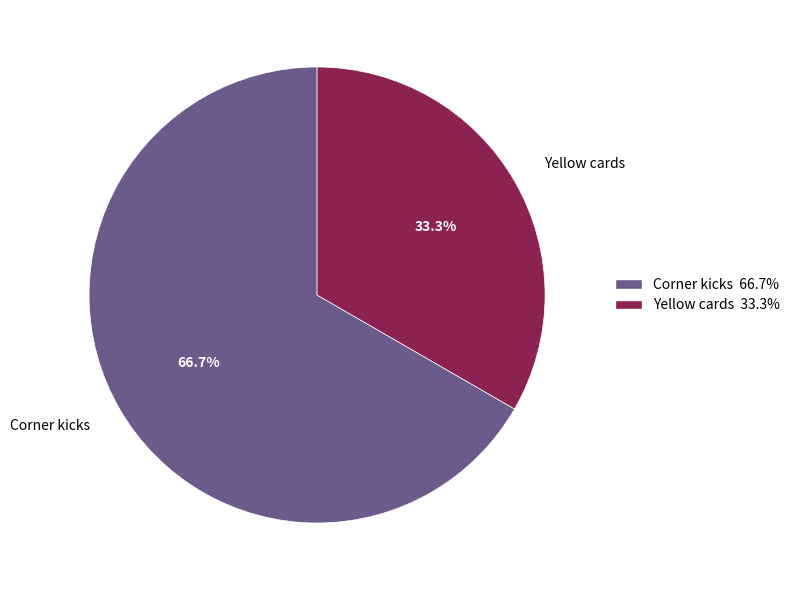

To the nearest percent, what is the combined percentage of Yellow cards and Corner kicks?

100%